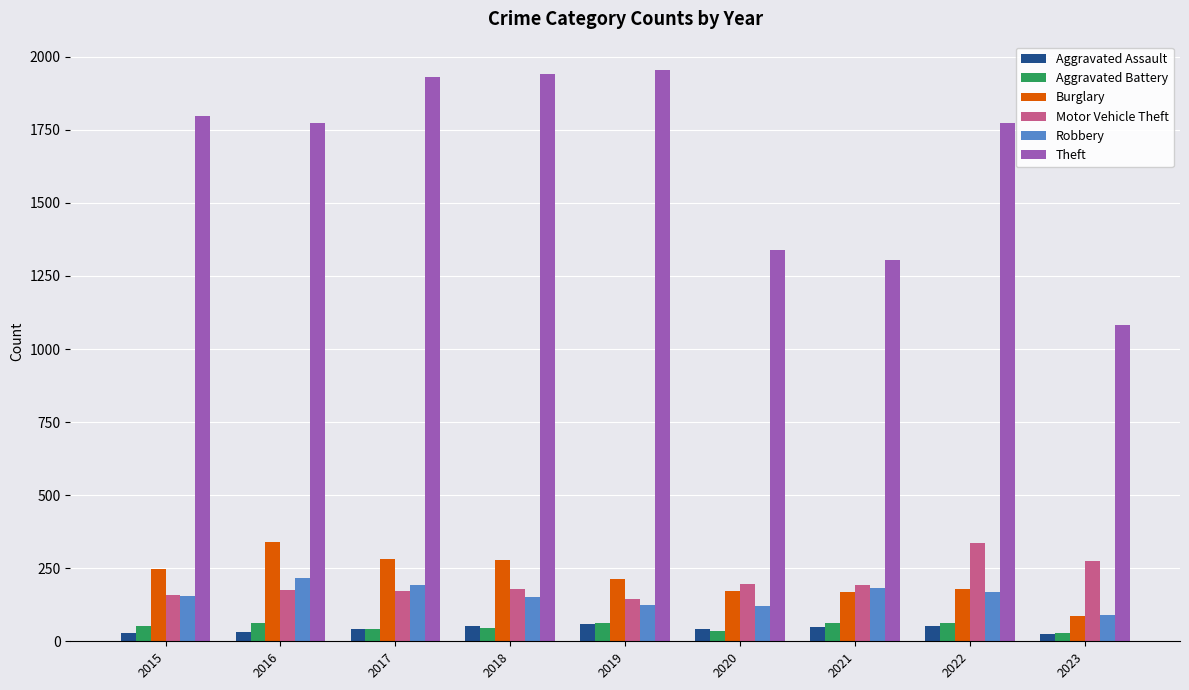

What is the sum of the Aggravated Battery values at 2021 and 2022?

123